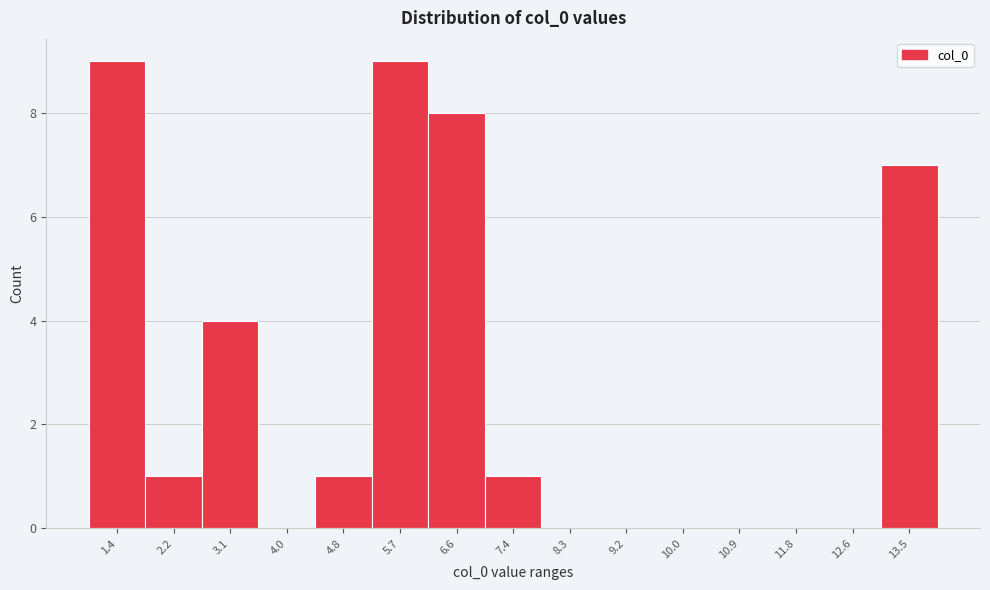

Reading right to left, what are all the values shown in this chart?

13.5=7	12.6=0	11.8=0	10.9=0	10.0=0	9.2=0	8.3=0	7.4=1	6.6=8	5.7=9	4.8=1	4.0=0	3.1=4	2.2=1	1.4=9